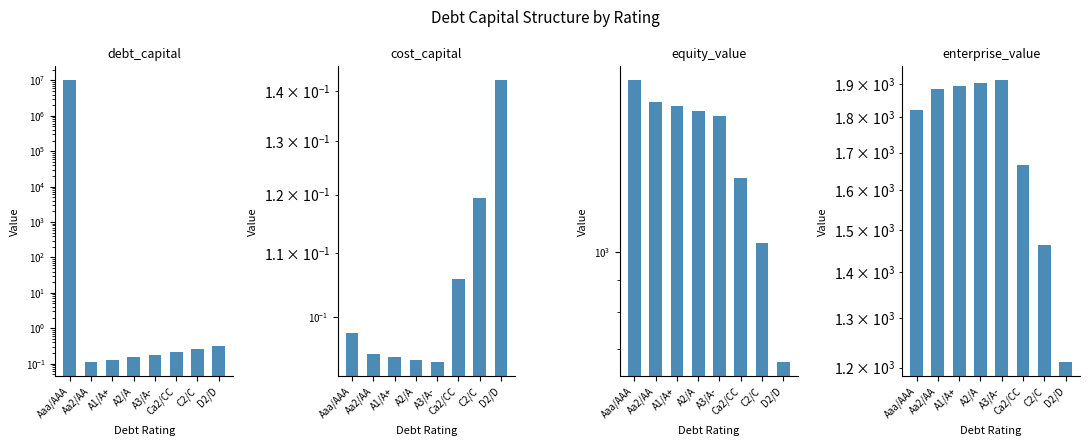

What is the label of the 1st bar from the right?

D2/D